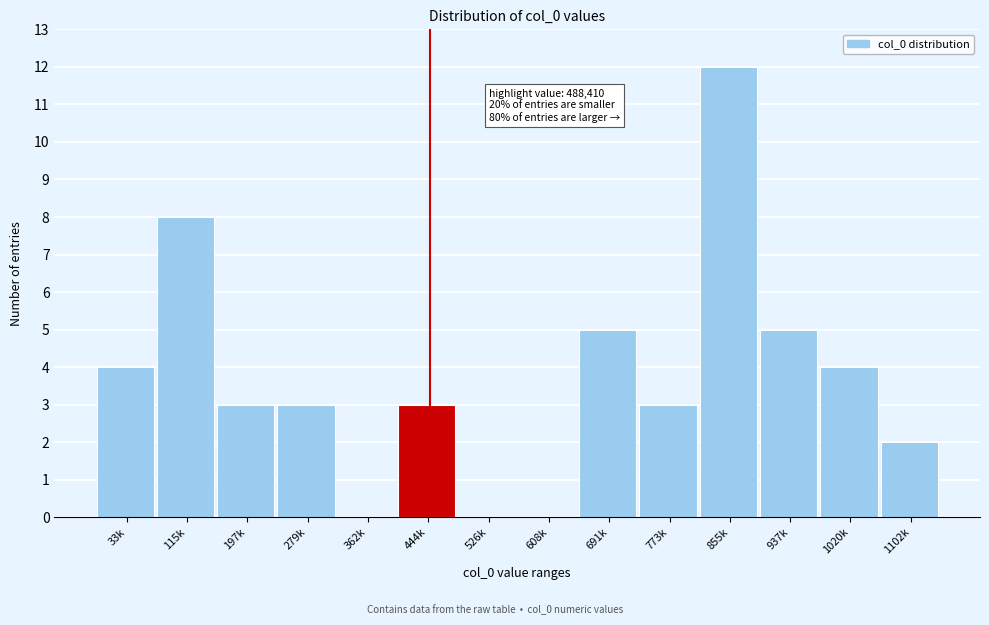

Reading right to left, extract all data points from this chart.

1102k=2	1020k=4	937k=5	855k=12	773k=3	691k=5	608k=0	526k=0	444k=3	362k=0	279k=3	197k=3	115k=8	33k=4